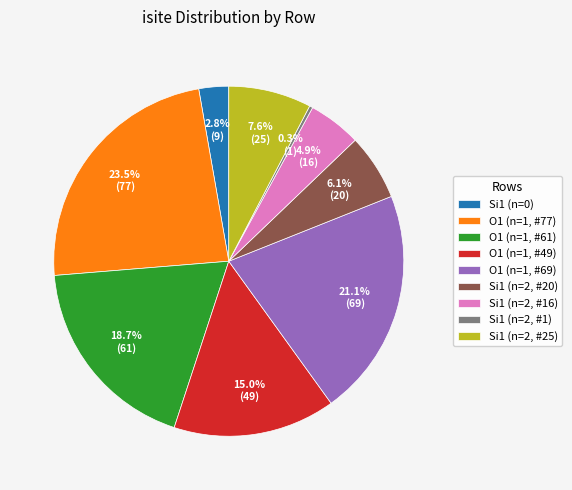

Combined, do Si1 (n=2, #1) and O1 (n=1, #49) account for over 50%?

No